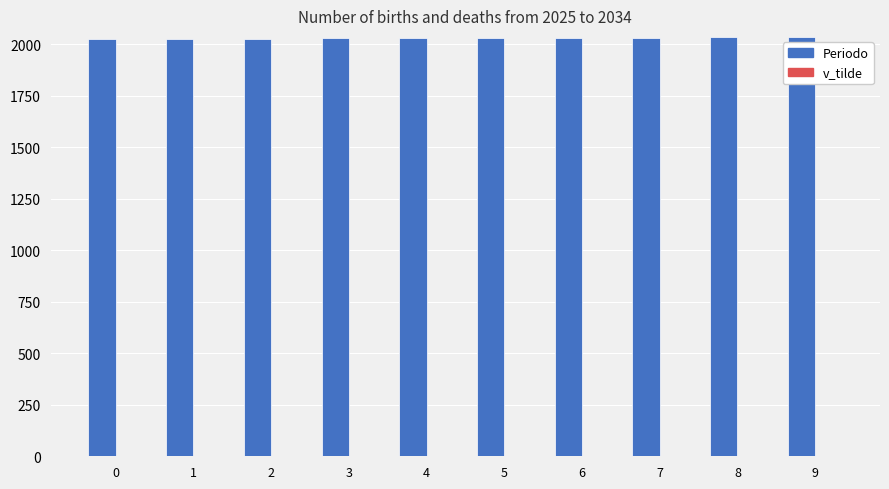

Which series has the largest total across all categories?

Periodo